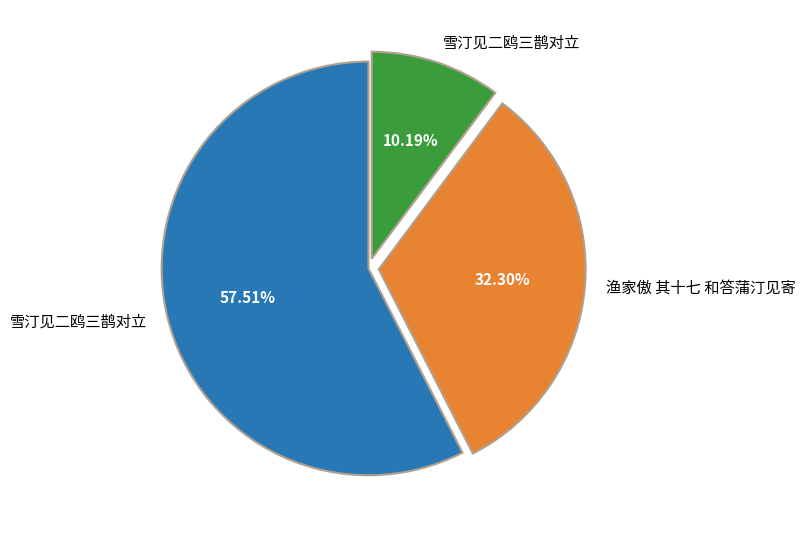

Is there any slice that represents more than half of the pie?

Yes